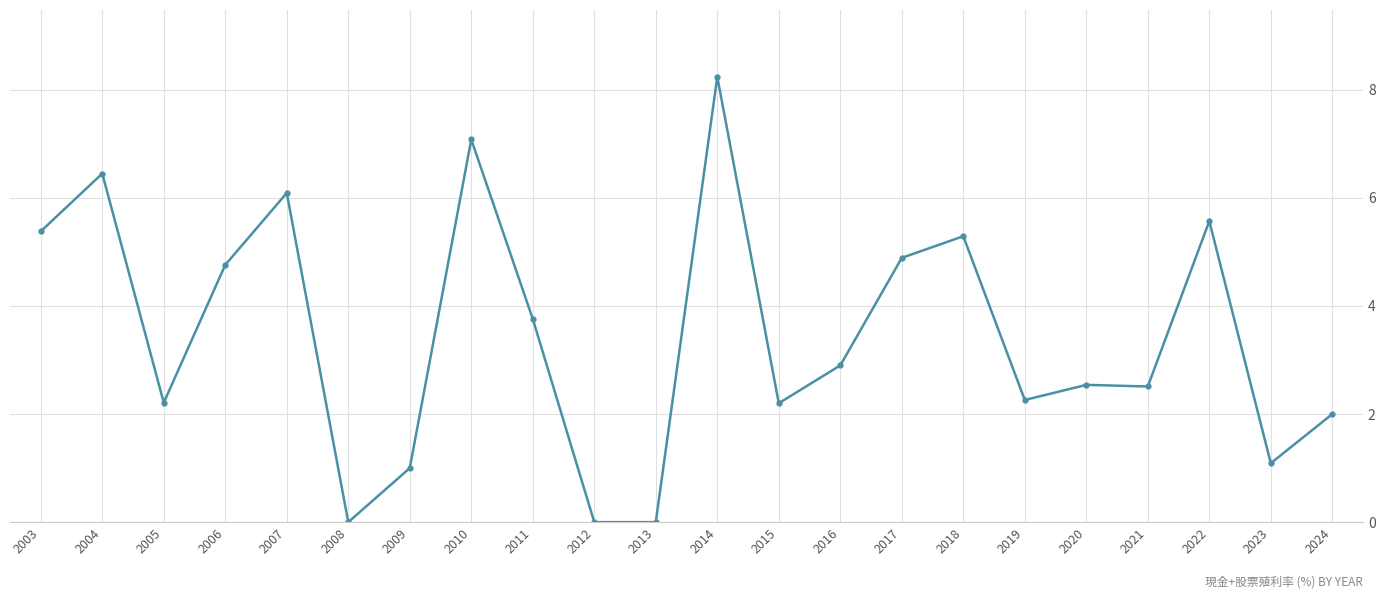

Reading left to right, list all the values displayed in this chart.

5.4	6.5	2.2	4.8	6.1	0.0	1.0	7.1	3.8	0.0	0.0	8.2	2.2	2.9	4.9	5.3	2.3	2.5	2.5	5.6	1.1	2.0